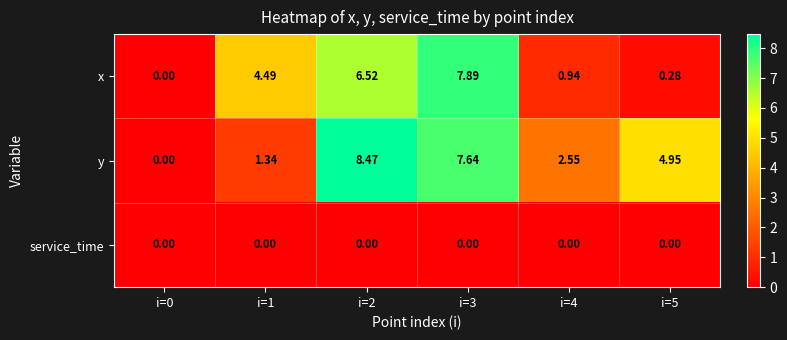

Is the value of service_time at i=0 greater than the value of x at i=1?

No